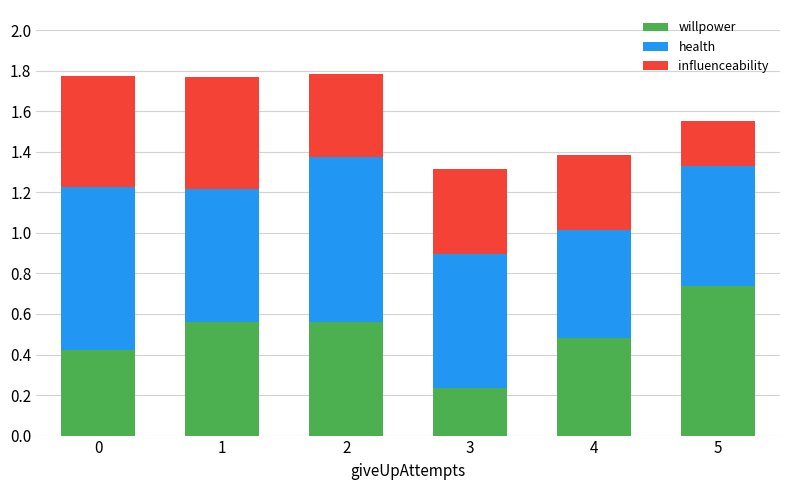

What is the sum of the willpower values at 4 and 5?

1.2